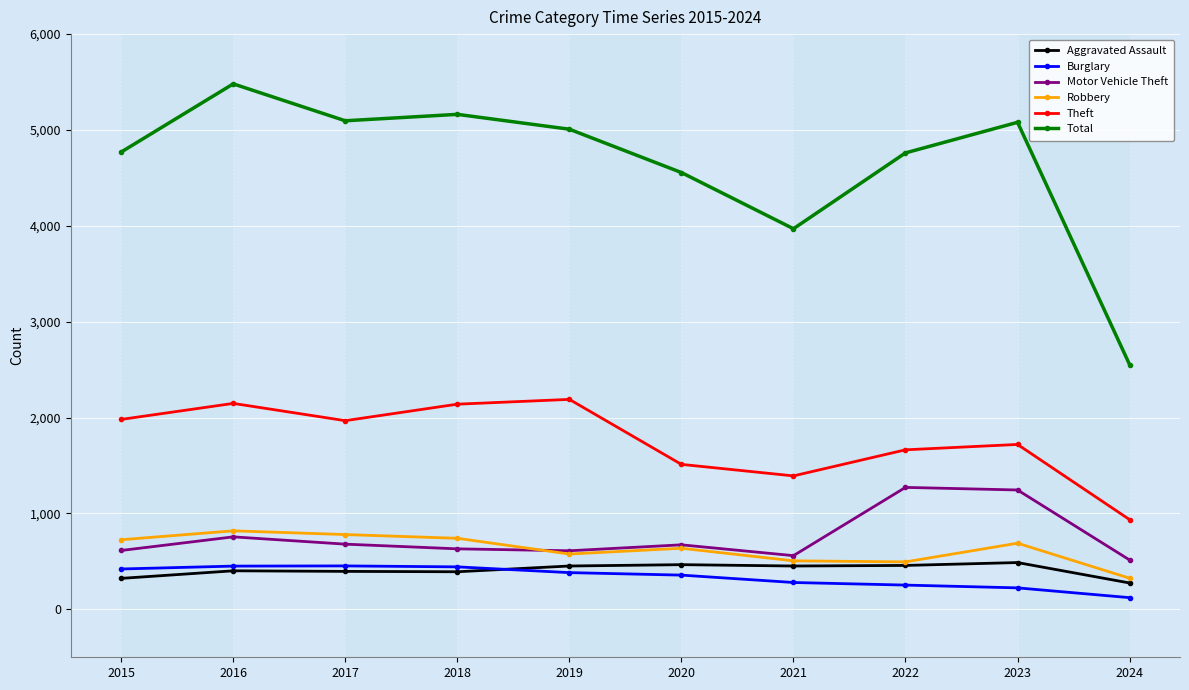

At 2015, list the series in order from largest to smallest.

Total, Theft, Robbery, Motor Vehicle Theft, Burglary, Aggravated Assault